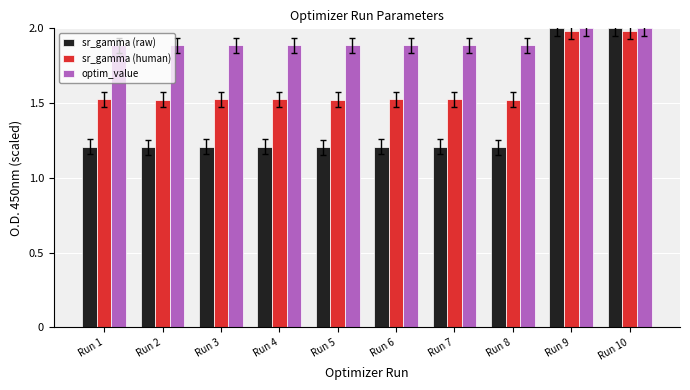

Rank the series at Run 7 from highest to lowest value.

optim_value, sr_gamma (human), sr_gamma (raw)